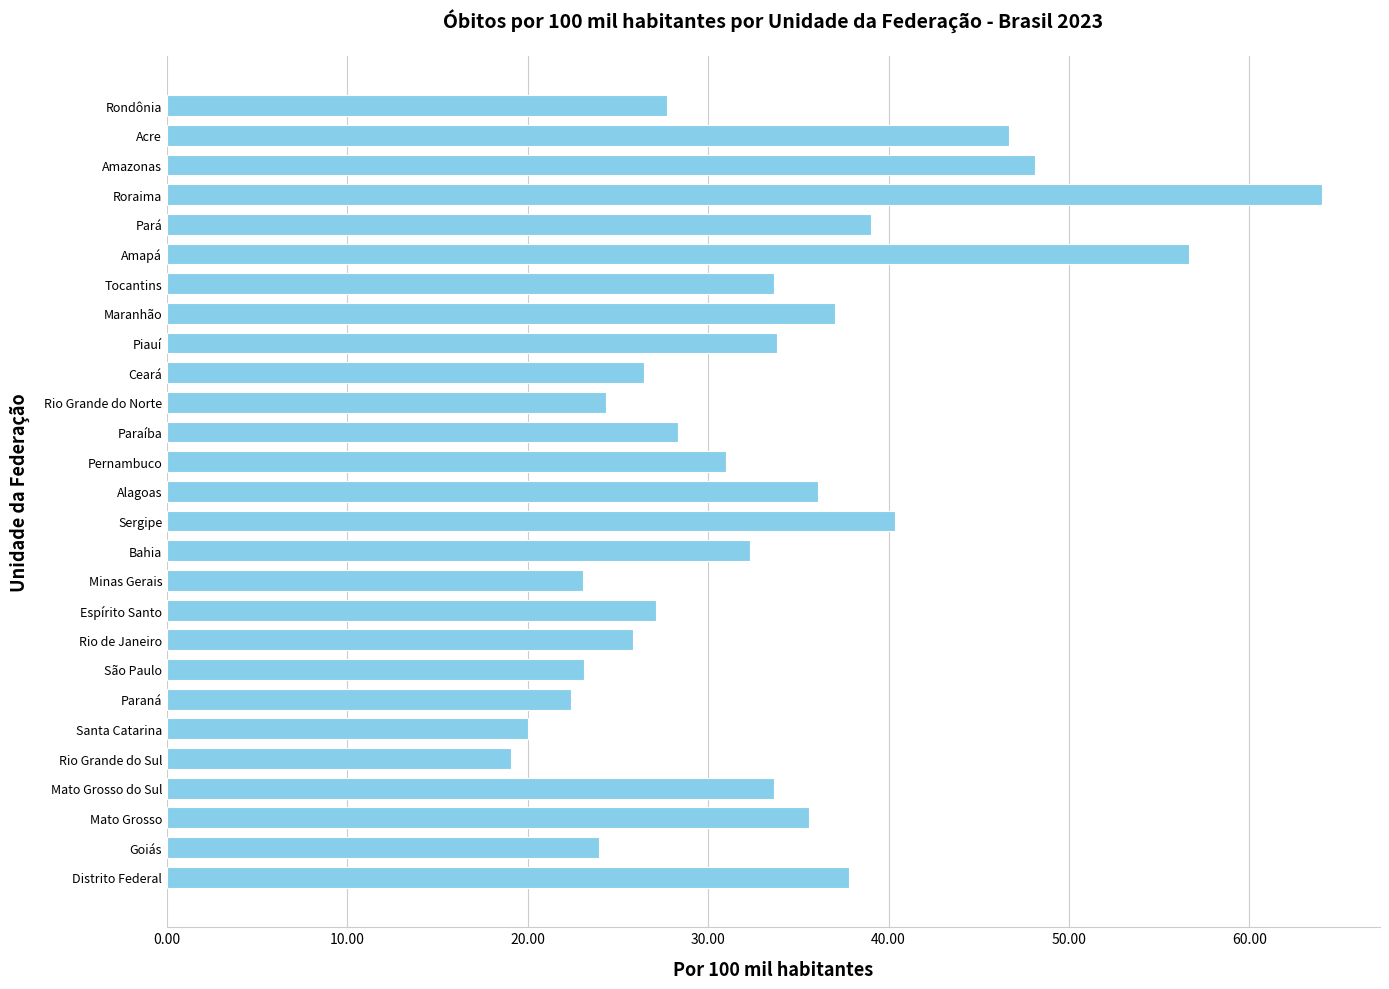

How many bars are there in total?

27